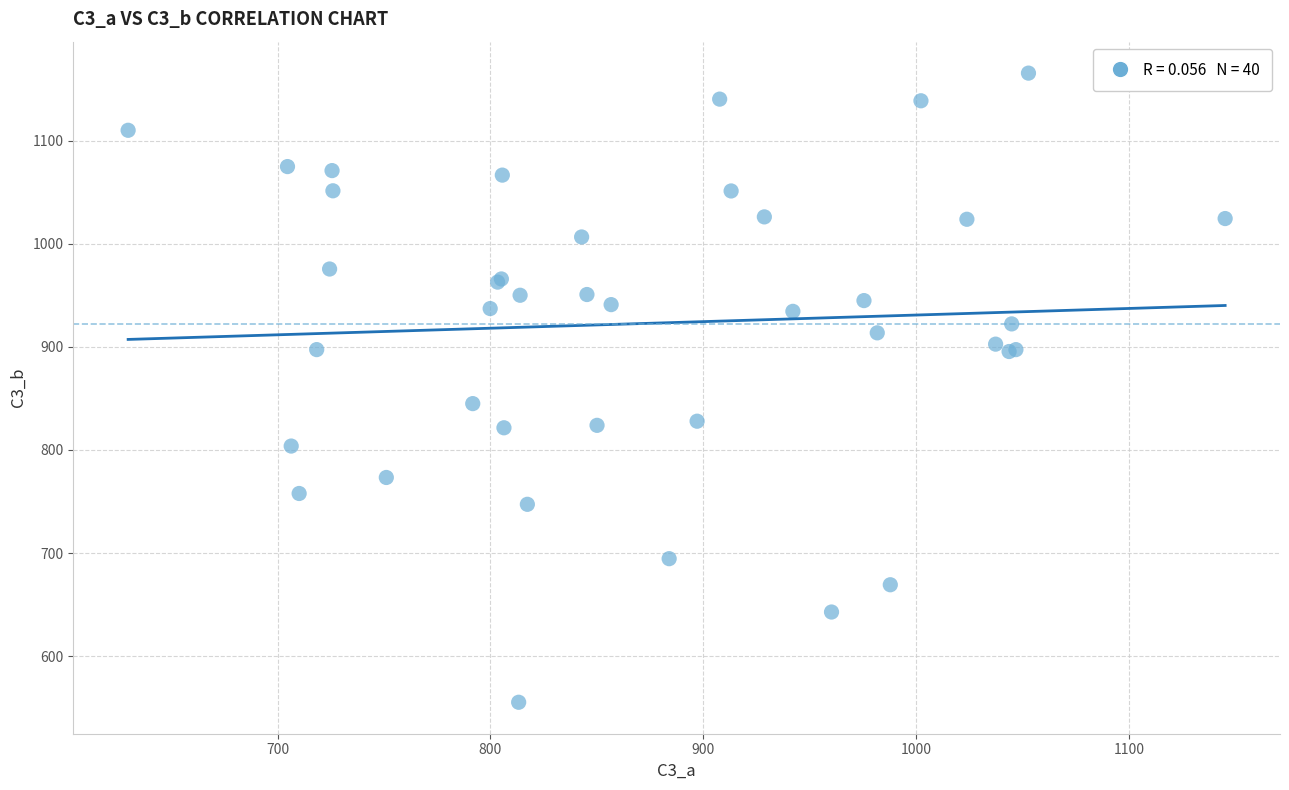

What Y value in the scatter plot is closest to 860?

845.0